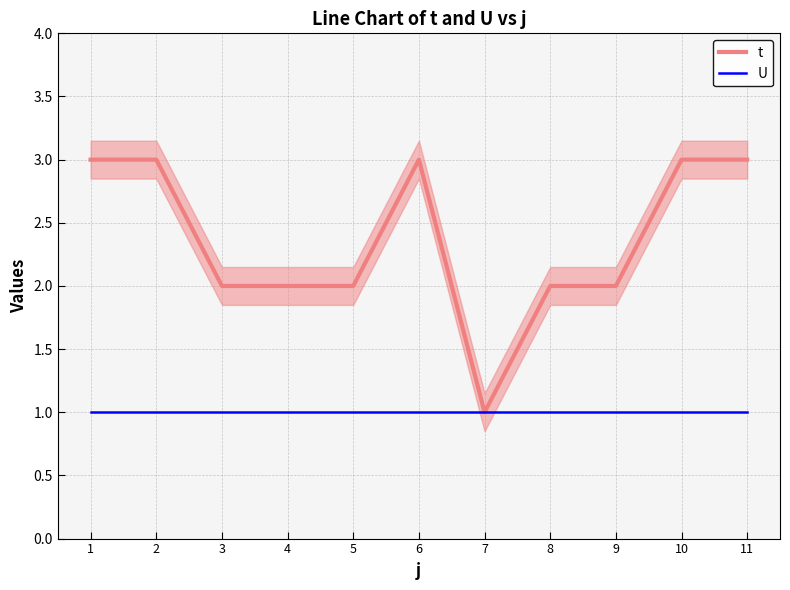

How many categories are shown in the chart?

11